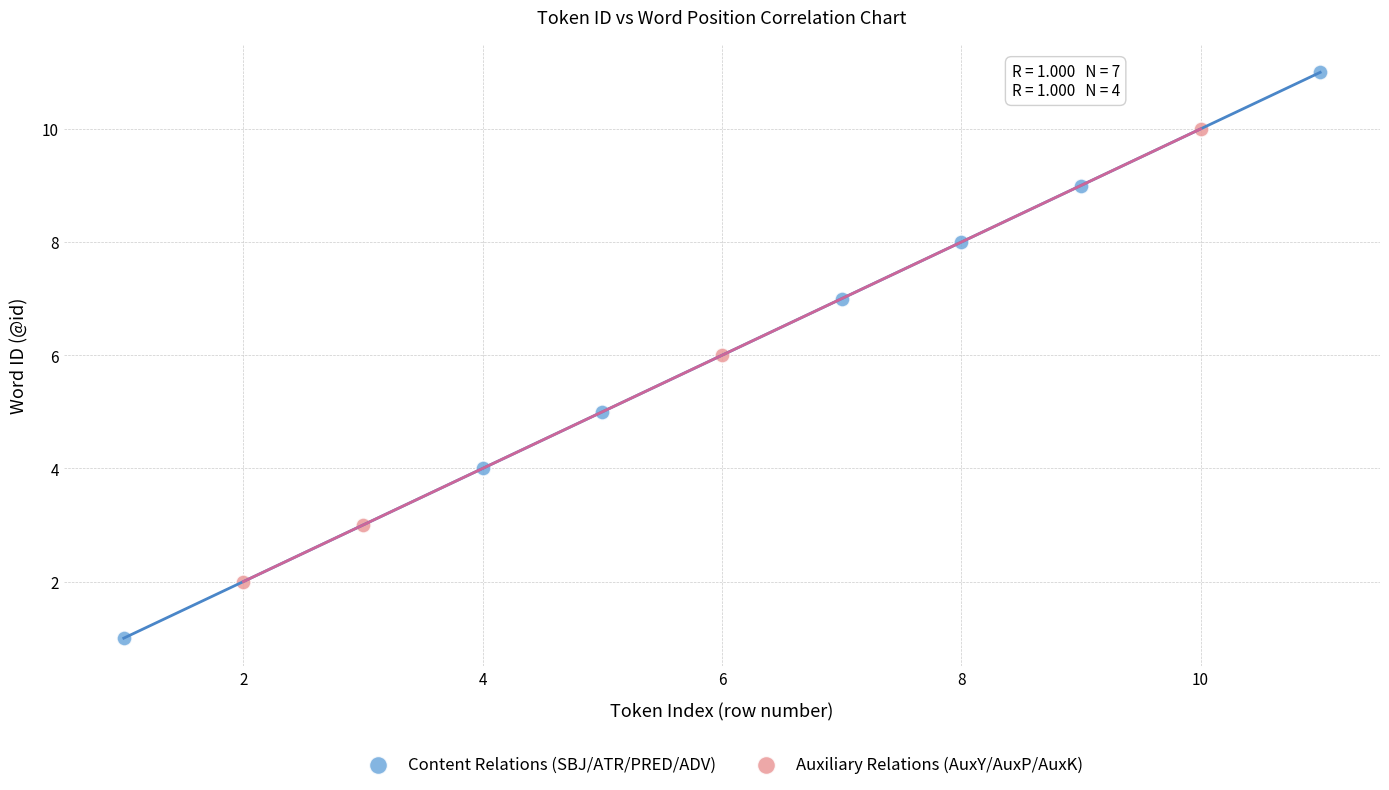

Which series has the widest spread of Y values?

Content Relations (SBJ/ATR/PRED/ADV)